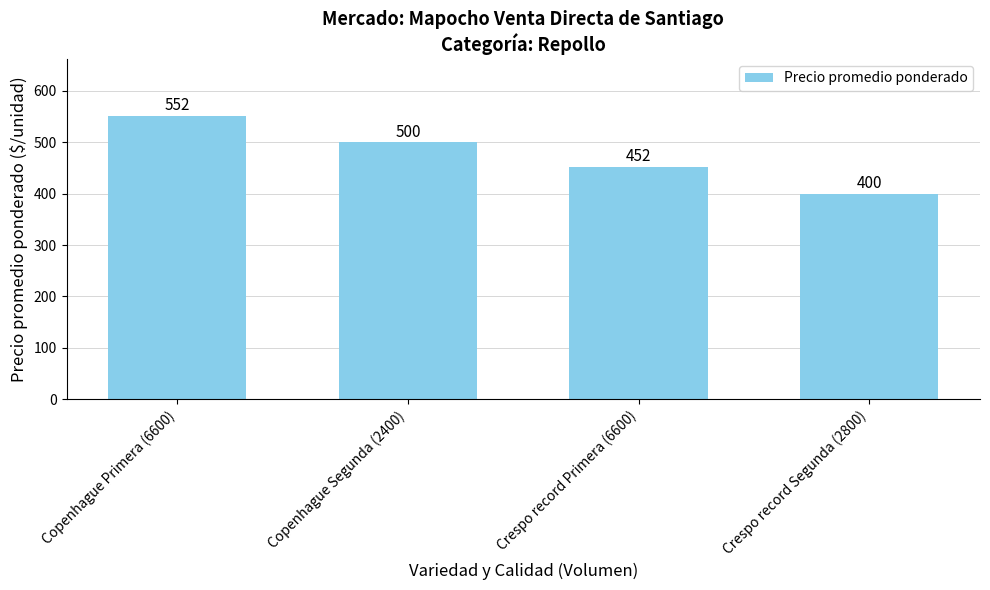

What is the value of the 4th bar from the left?

400